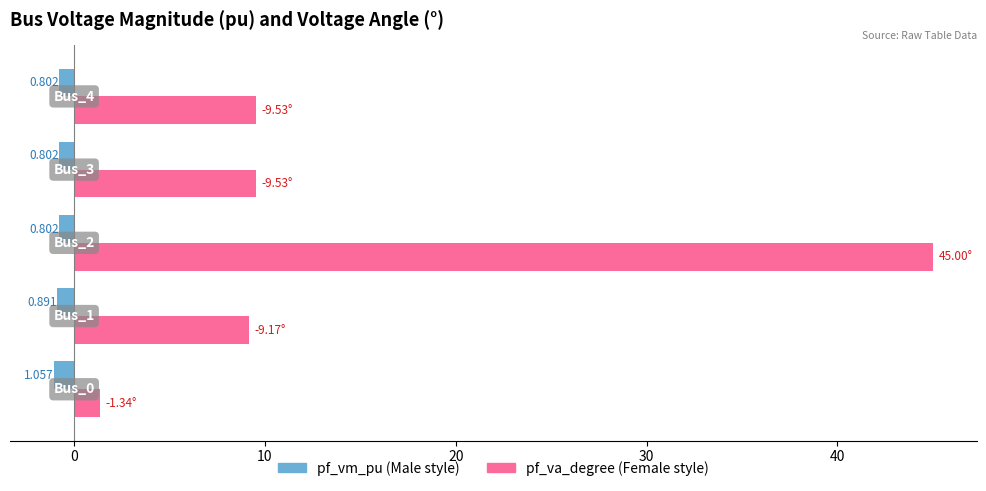

What is the minimum value shown in the chart?

-1.1